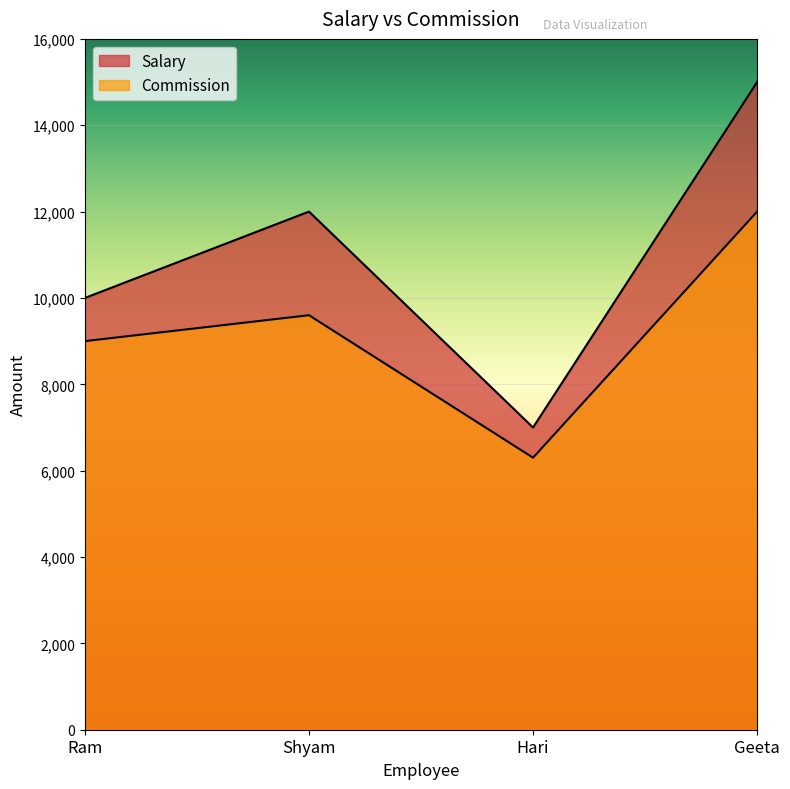

Where is the first local maximum for Commission?

Shyam